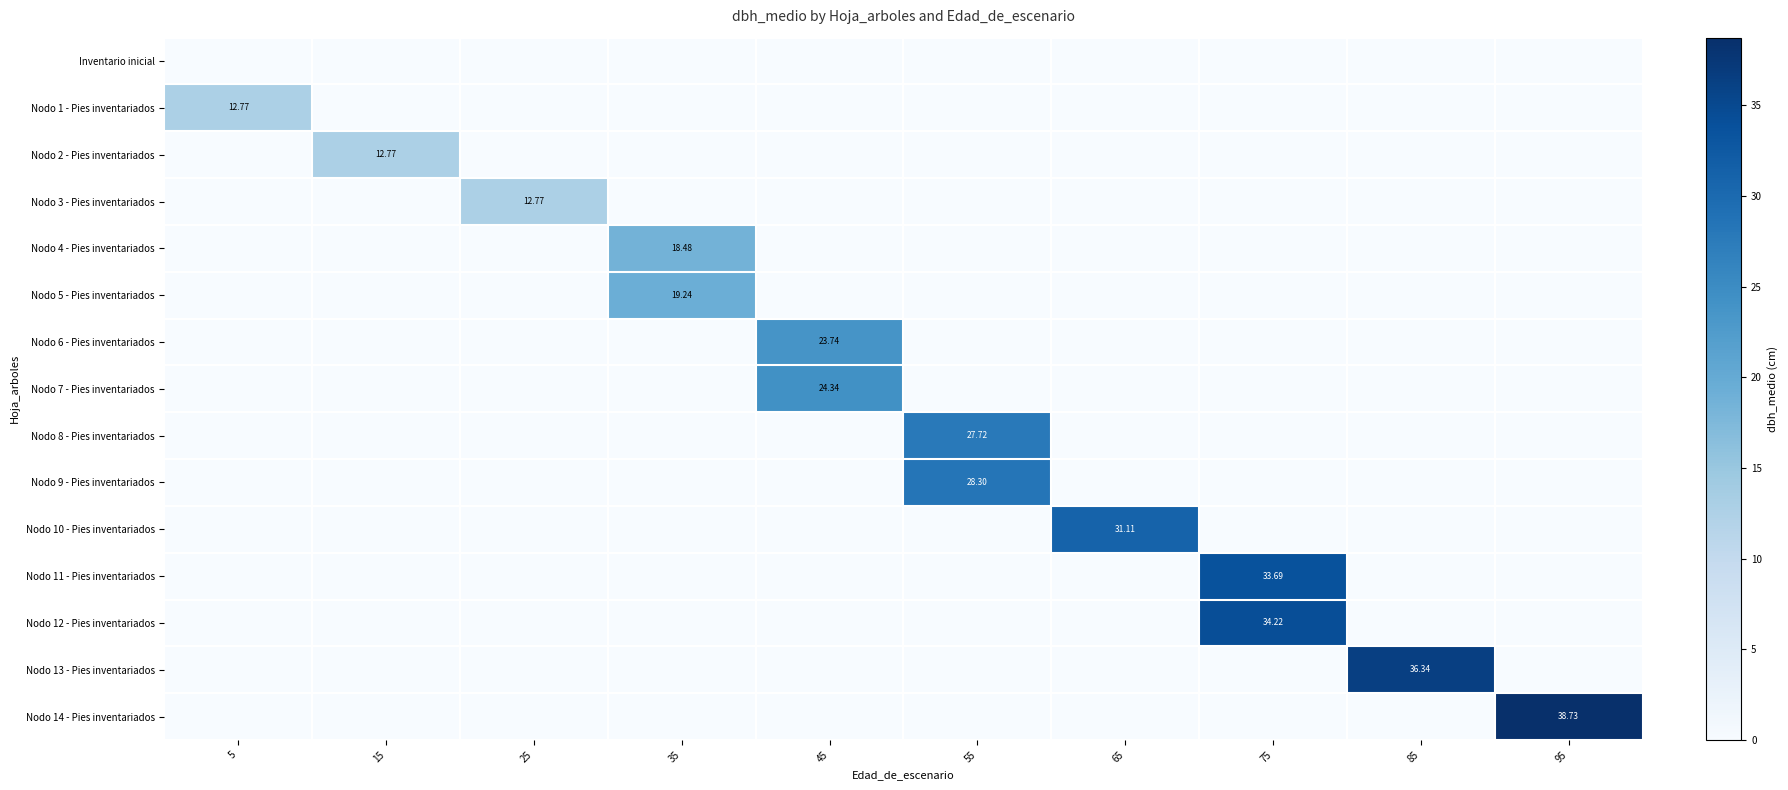

Is the value of Nodo 2 - Pies inventariados at 25 greater than the value of Nodo 4 - Pies inventariados at 55?

No